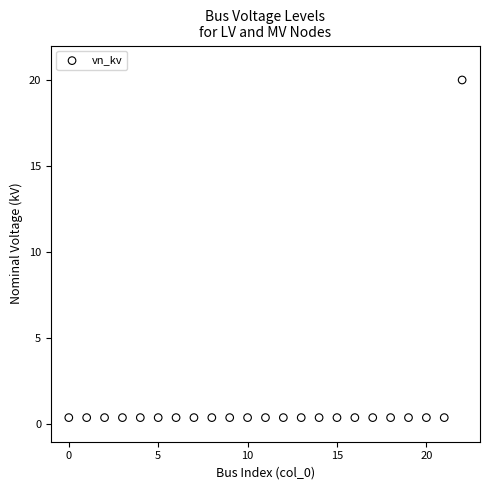

What is the range of Y values (max minus min)?

19.6